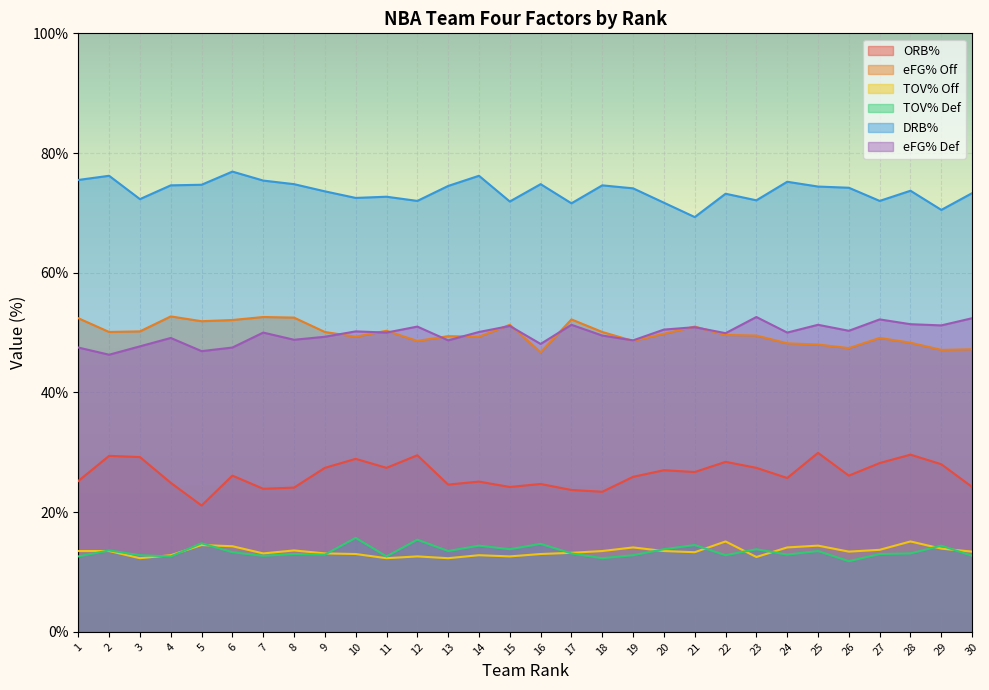

What is the total value across all series at 4?

226.7